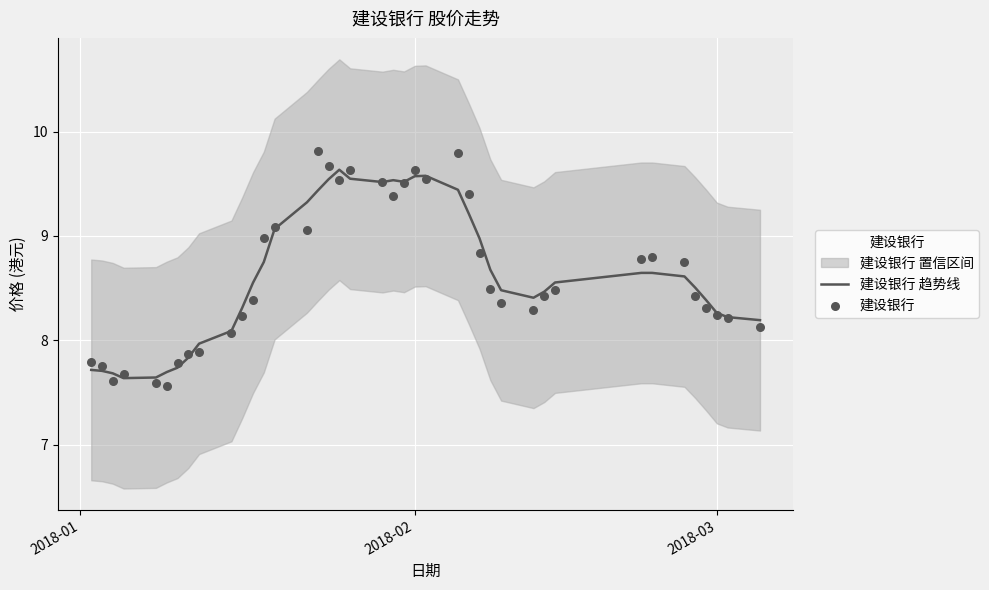

The value of 建设银行 趋势线 at 2018-03 is 2.8. True or false?

False